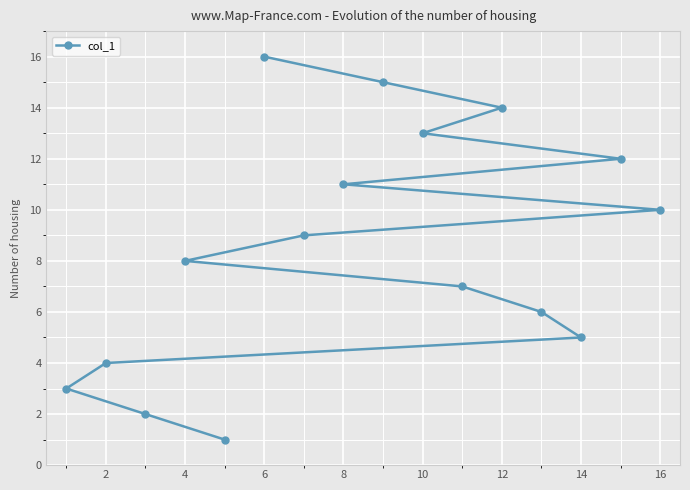

What is the sum of all values?

136